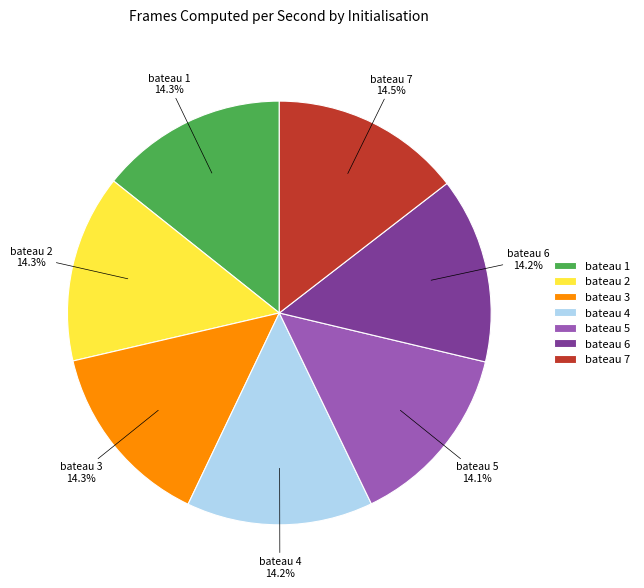

Is the sum of bateau 5 and bateau 2 greater than half?

No